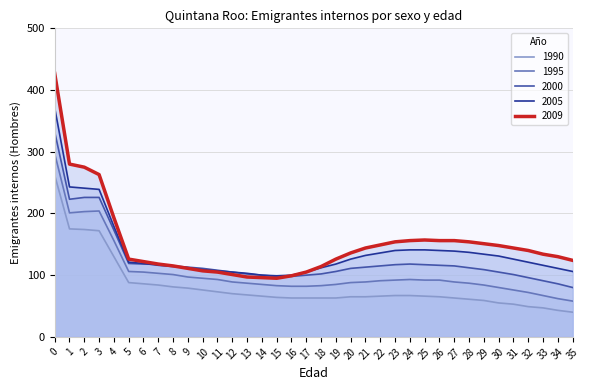

Does the chart display data point markers on the line(s)?

No